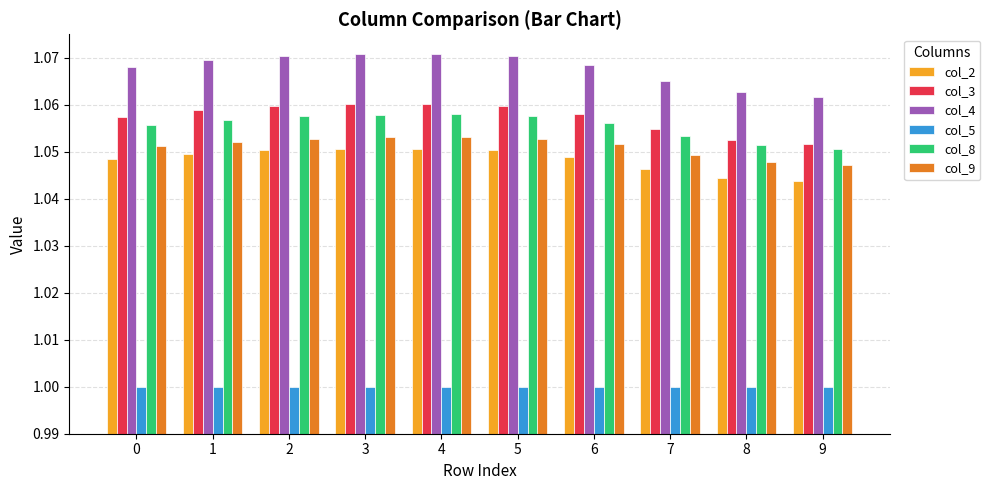

What are all the series names shown in the legend?

col_2, col_3, col_4, col_5, col_8, col_9